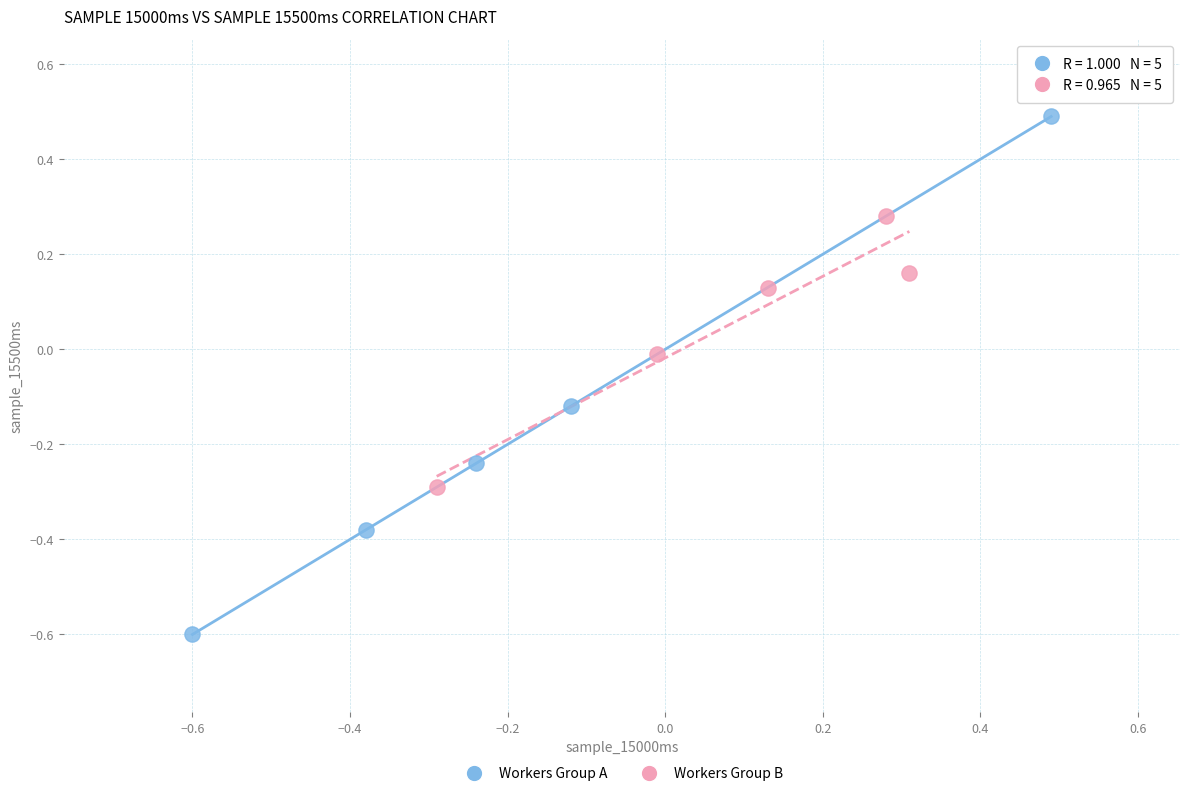

Which series has the widest spread of Y values?

Workers Group A